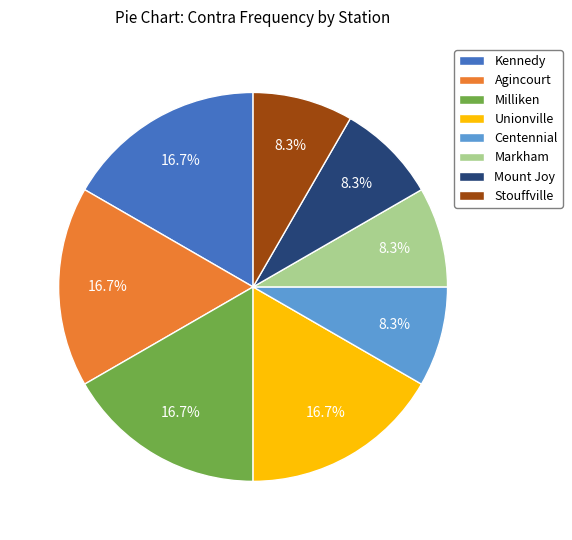

How much of the chart is everything except Unionville?

83.3%